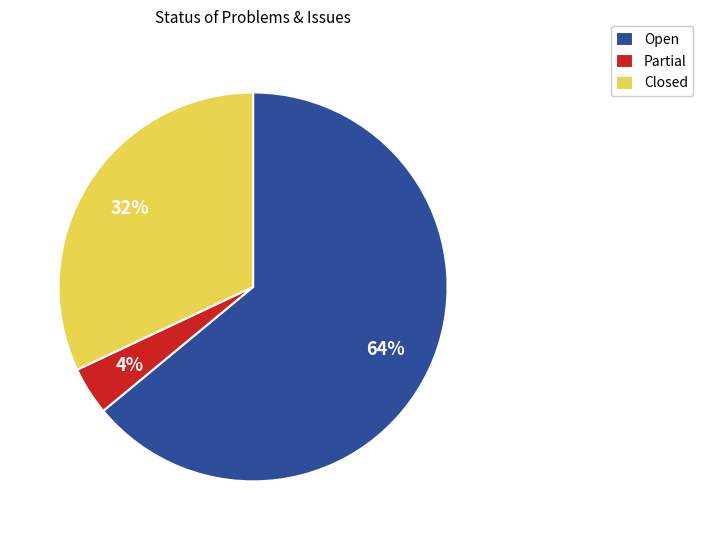

How many slices are in this pie chart?

3